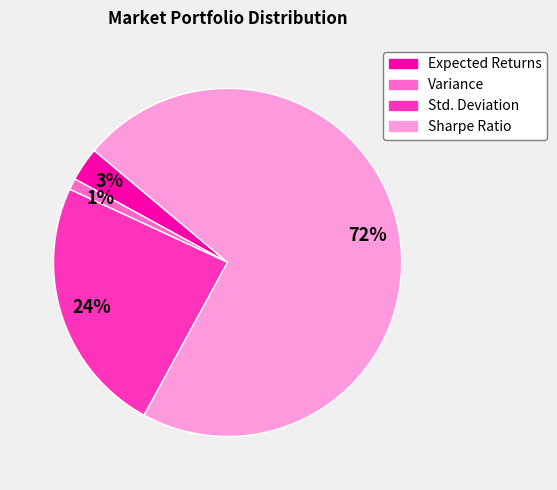

Is it true that Variance is 1% of the pie?

True